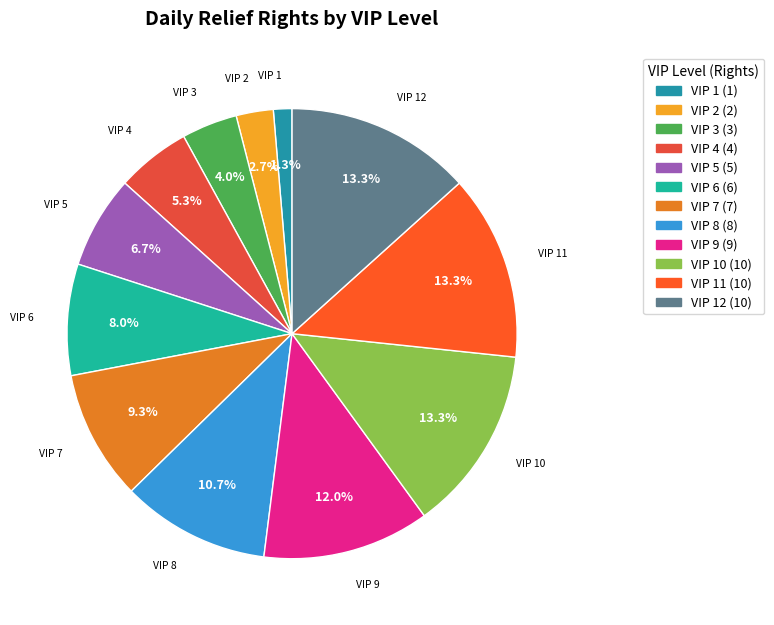

To the nearest percent, what is the average slice percentage?

8%